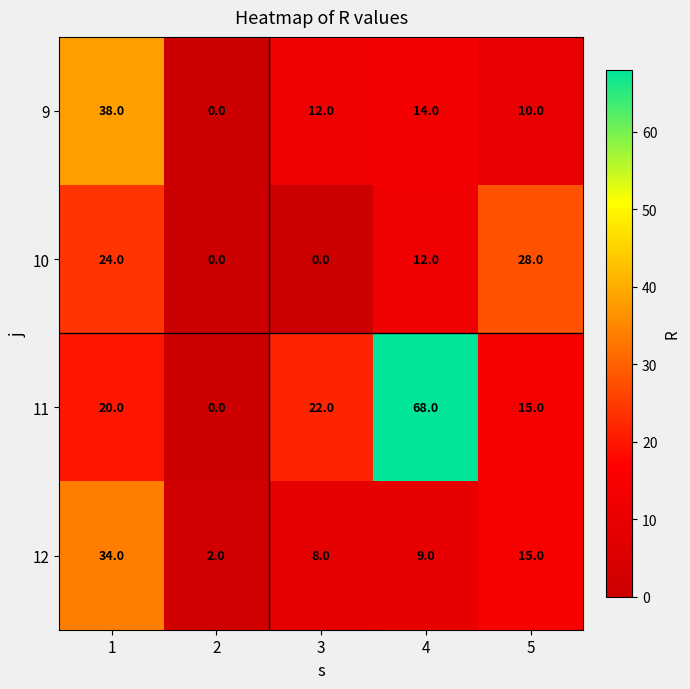

Reading left to right, list all the values displayed in this chart.

9: 1=38	2=0	3=12	4=14	5=10
10: 1=24	2=0	3=0	4=12	5=28
11: 1=20	2=0	3=22	4=68	5=15
12: 1=34	2=2	3=8	4=9	5=15